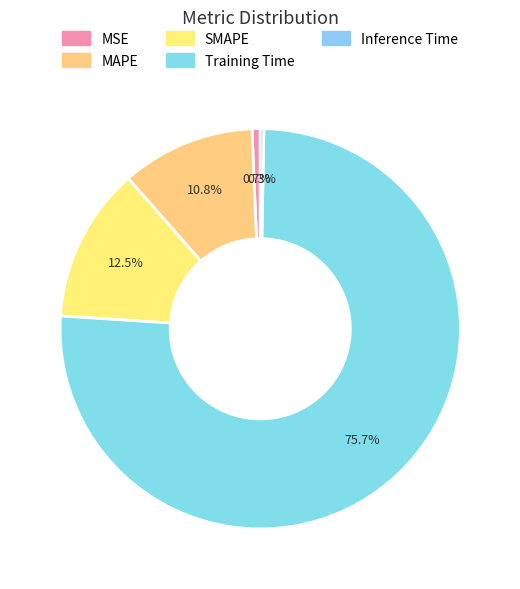

Which slice is the largest?

Training Time